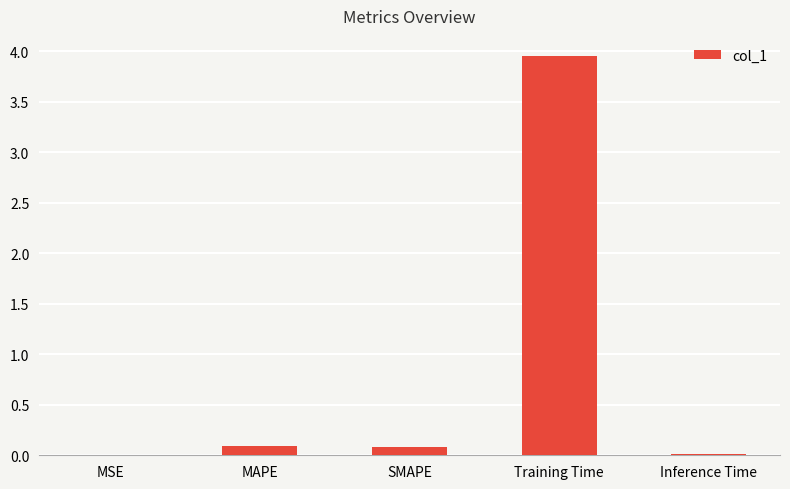

What is the sum of all values?

4.1